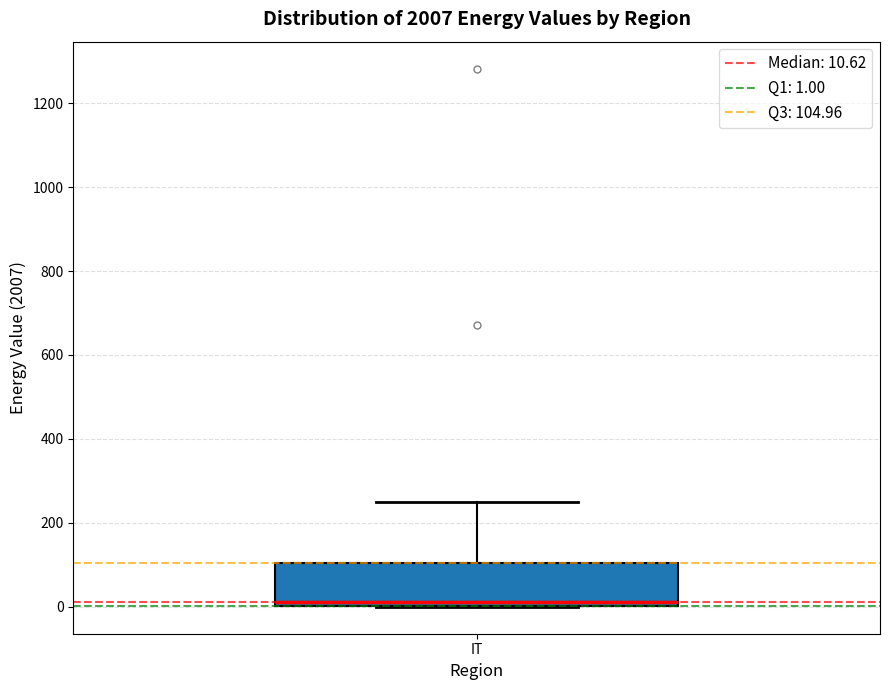

Read this box plot against the y-axis: the position of the median line, the range covered by the box, and the ends of both whiskers. The values are not printed on the chart, so give them approximately, as read against the axis.

median 20, box 0 to 100, whiskers 0 to 260